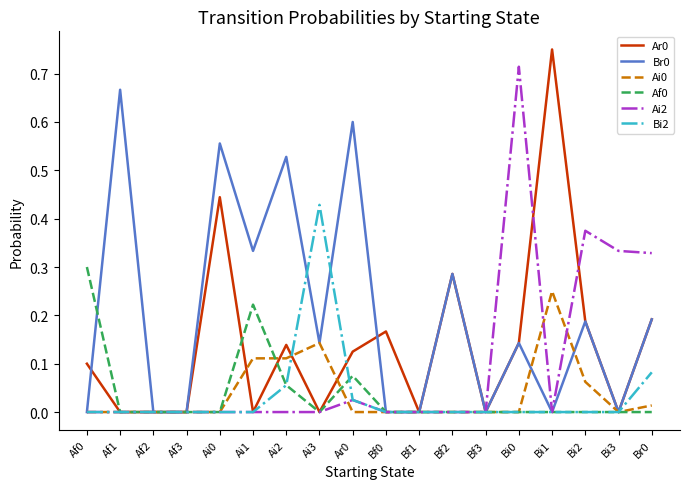

Is the value of Br0 at Ai3 greater than the value of Ai0 at Bi3?

Yes